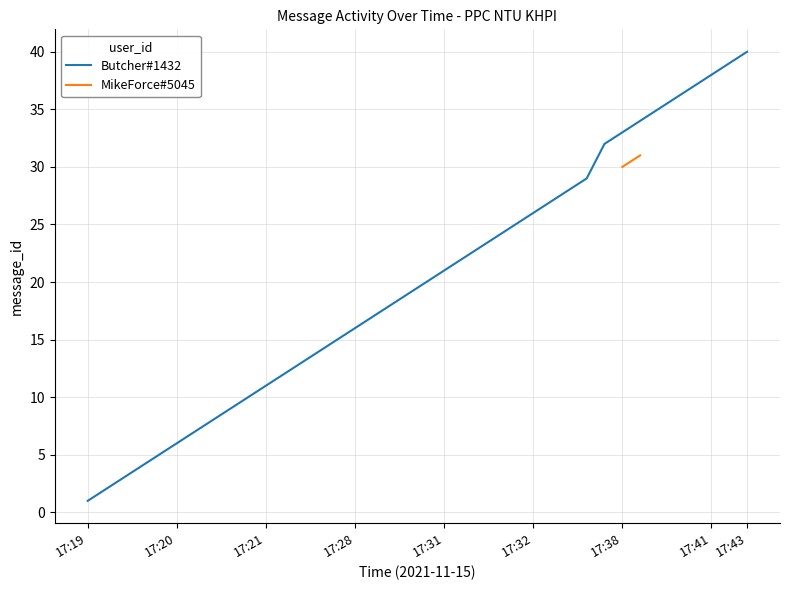

What is the smallest value displayed?

1